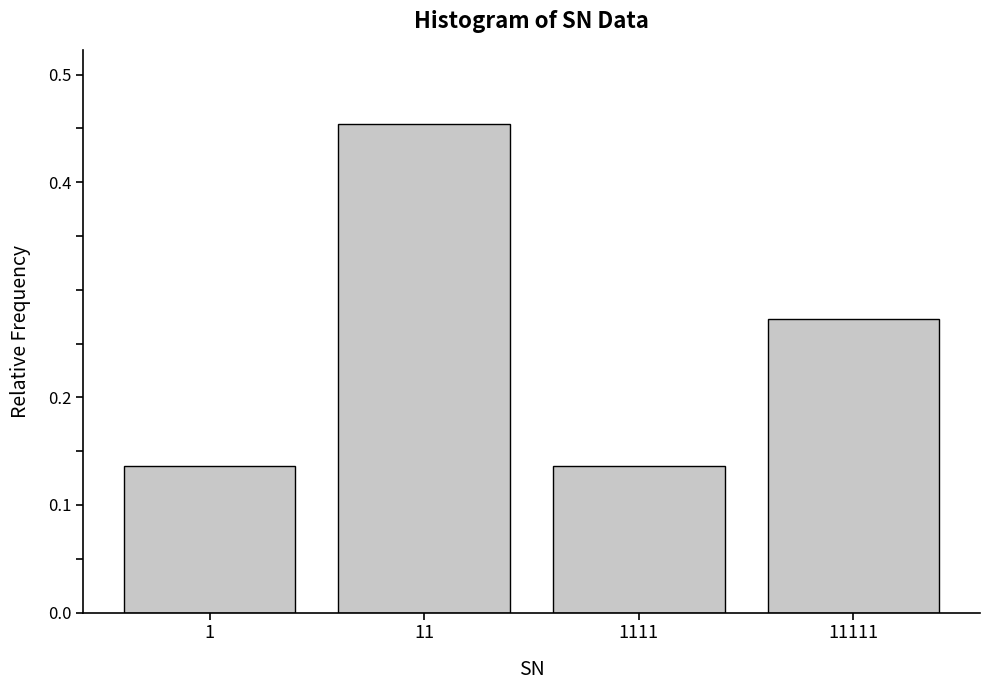

How many values are between 0 and 1?

4